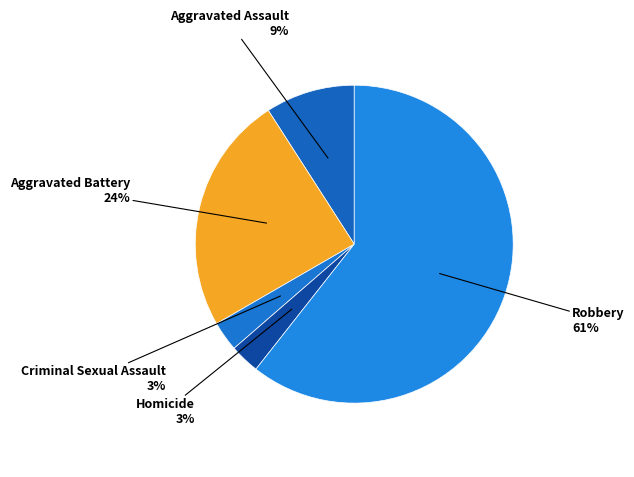

How many segments does this pie chart have?

5